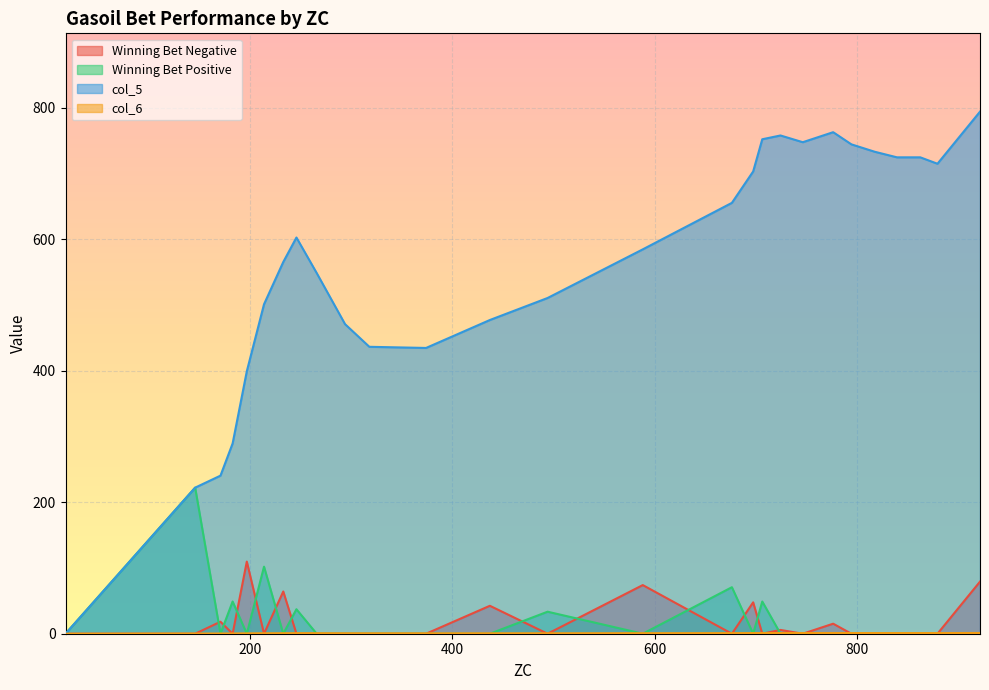

What is the average value of the col_5 series?

559.3